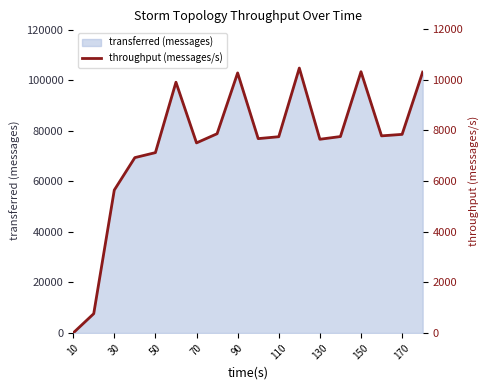

What is the highest value of the transferred (messages) series?

104780